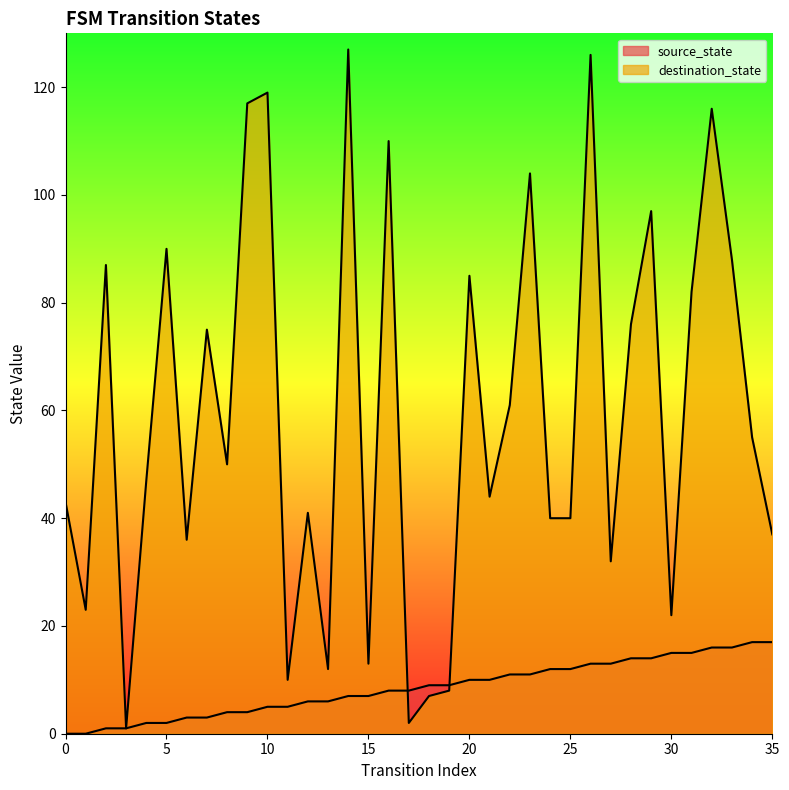

Reading right to left, transcribe all the data shown in this chart.

source_state: 17	17	16	16	15	15	14	14	13	13	12	12	11	11	10	10	9	9	8	8	7	7	6	6	5	5	4	4	3	3	2	2	1	1	0	0
destination_state: 37	55	88	116	82	22	97	76	32	126	40	40	104	61	44	85	8	7	2	110	13	127	12	41	10	119	117	50	75	36	90	47	1	87	23	43